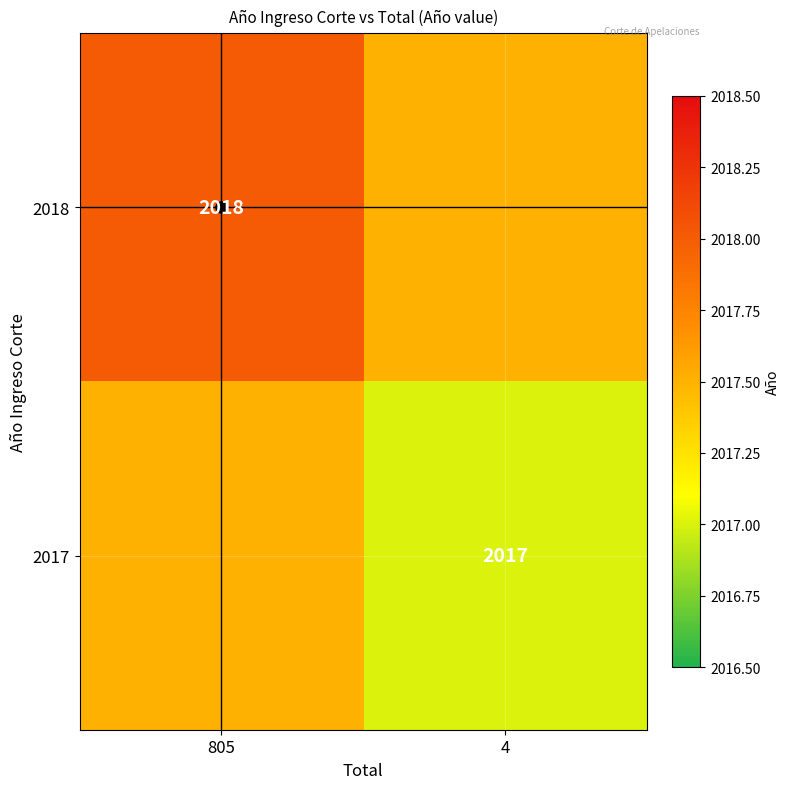

At which category is the sum across all series the highest?

805